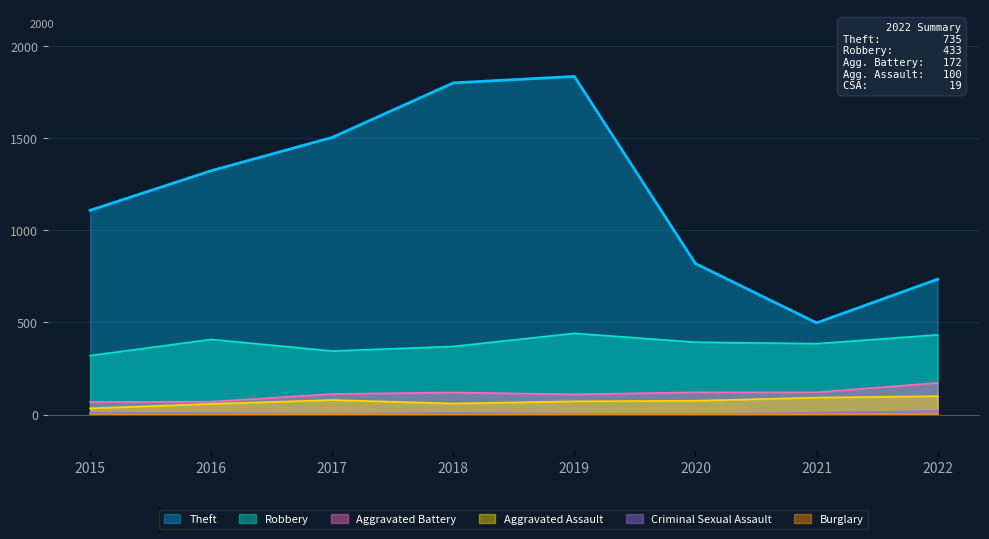

What is the difference between the highest and lowest values at 2015?

1109